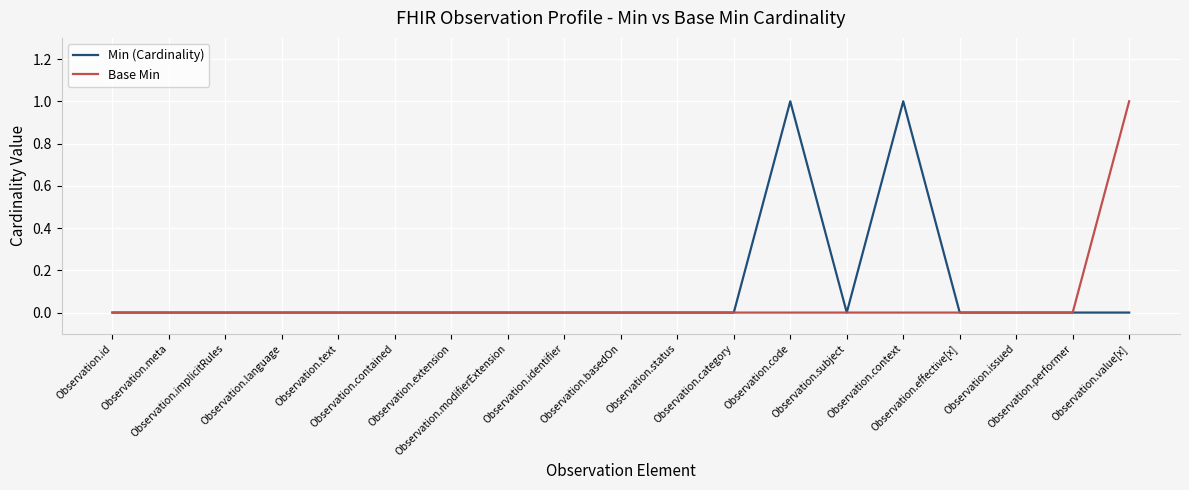

What are all the series names shown in the legend?

Min (Cardinality), Base Min